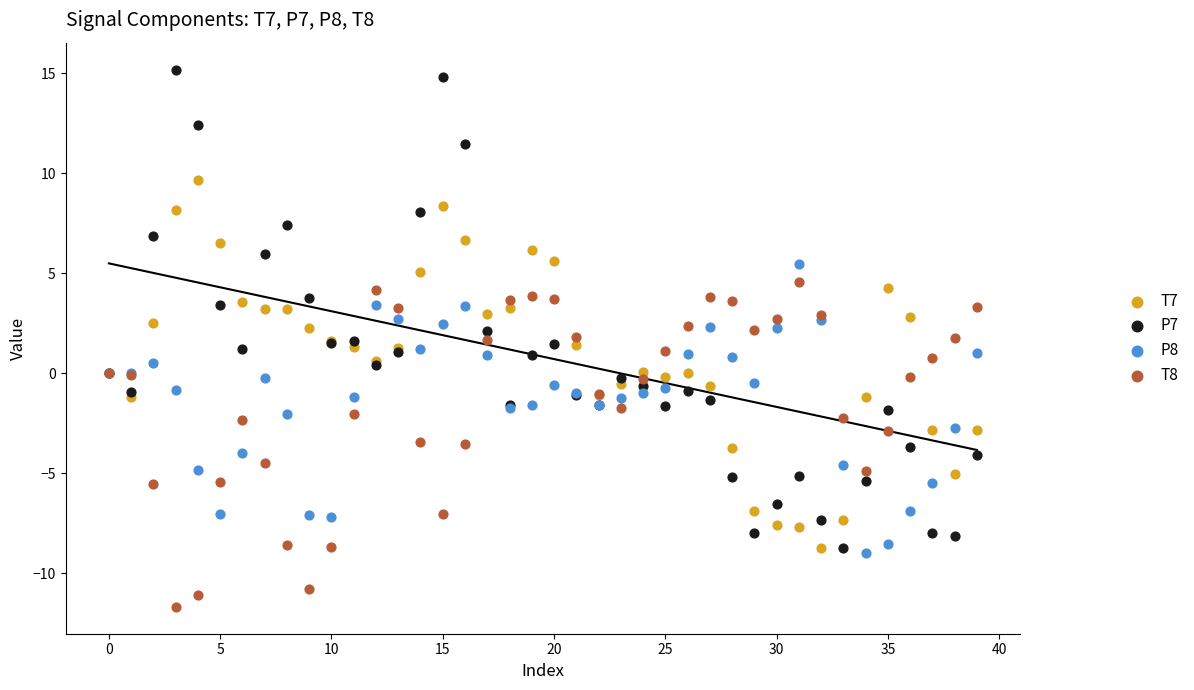

Which series reaches the maximum Y coordinate?

P7